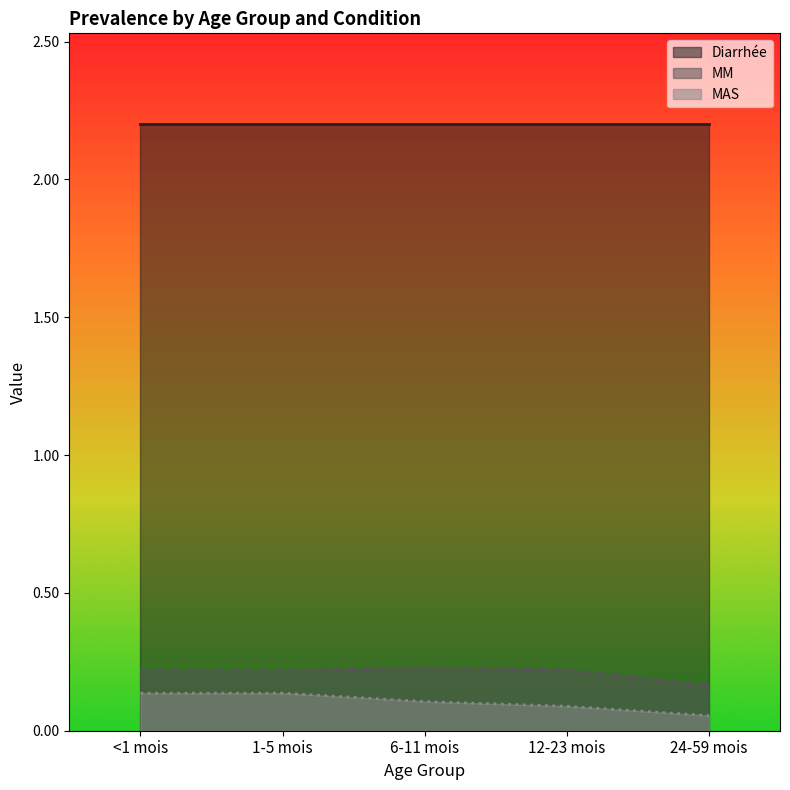

True or false: Diarrhée and MAS intersect in this chart.

False